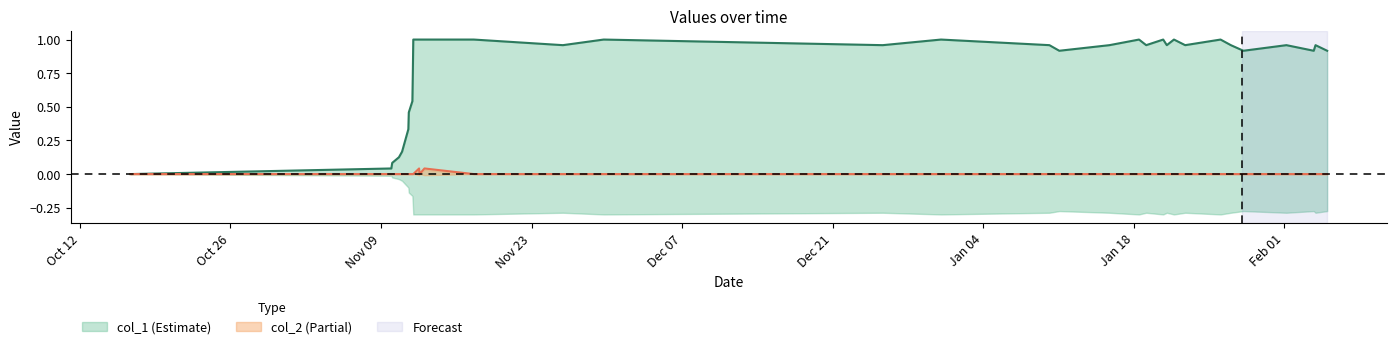

True or false: col_1 has more than 2 interior local peaks.

True